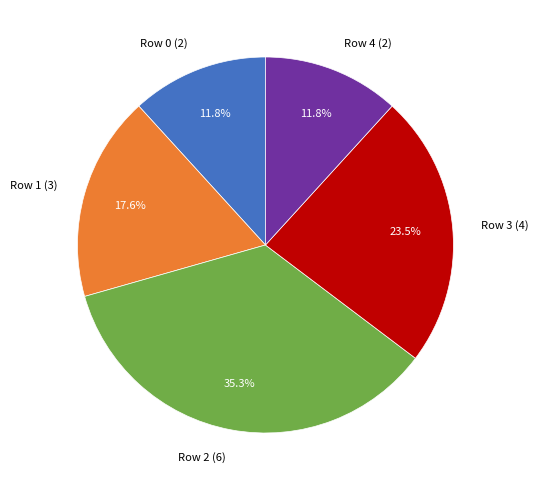

Combined, do Row 1 (3) and Row 0 (2) account for over 50%?

No